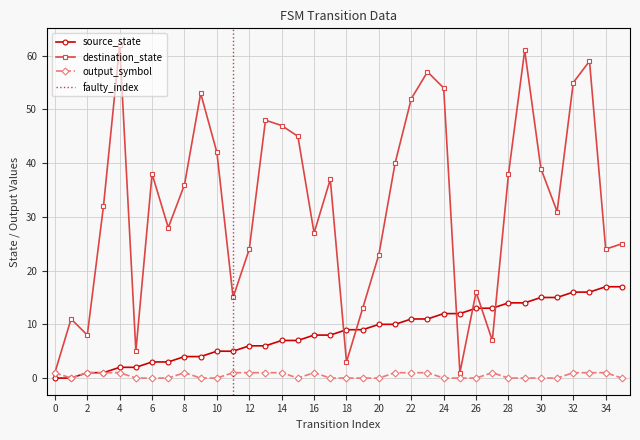

Rank the categories by output_symbol value from lowest to highest.

1, 5, 6, 7, 9, 10, 15, 17, 18, 19, 20, 24, 25, 26, 28, 29, 30, 31, 35, 0, 2, 3, 4, 8, 11, 12, 13, 14, 16, 21, 22, 23, 27, 32, 33, 34